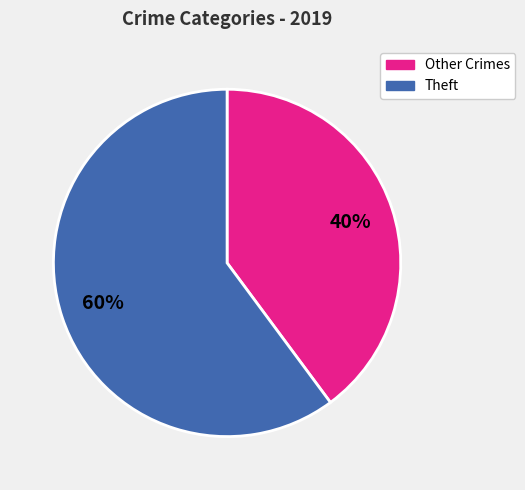

Is there a majority slice in this chart?

Yes